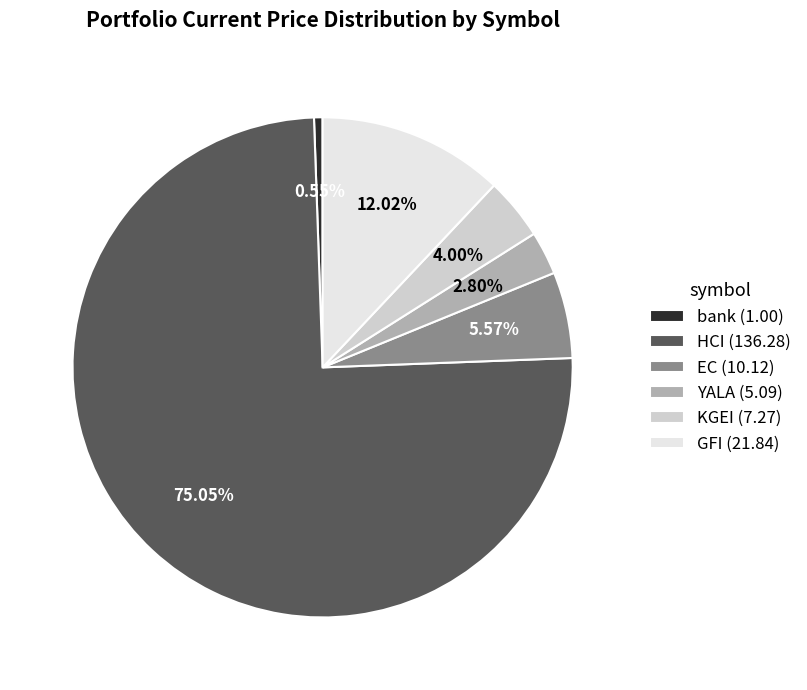

Which has a higher value, EC or GFI?

GFI